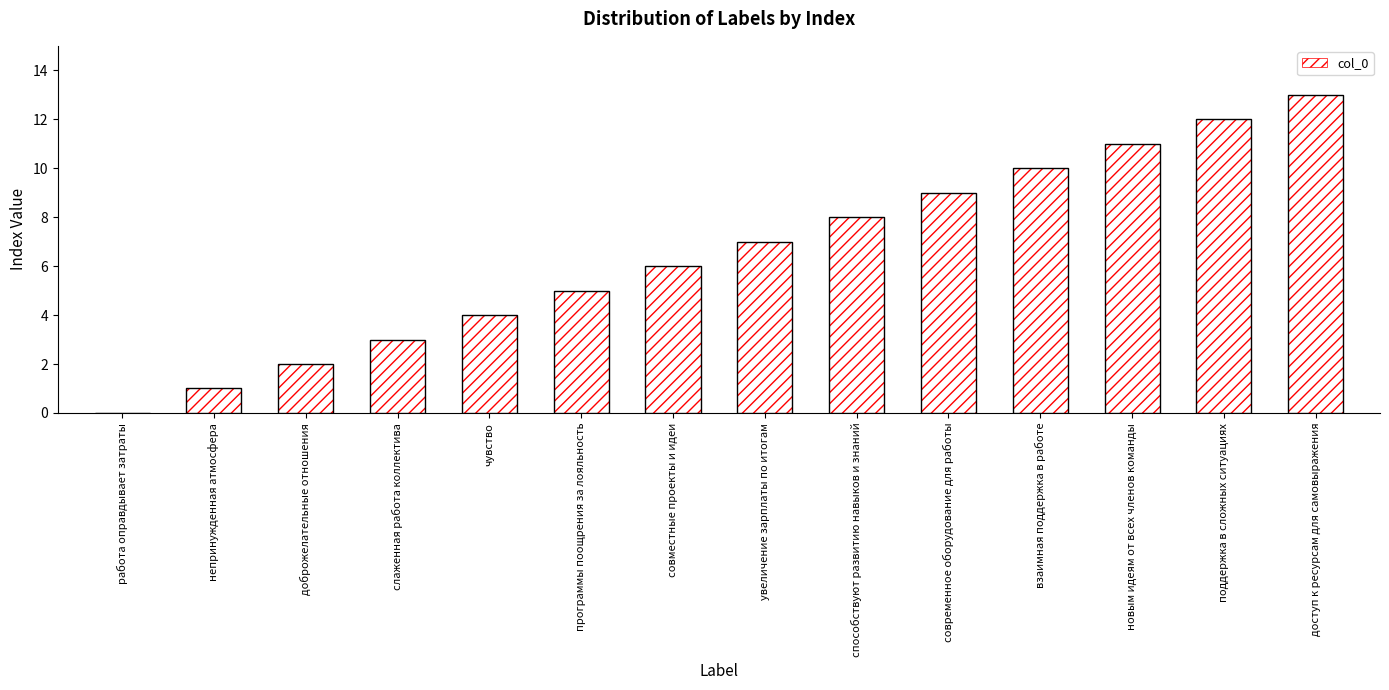

What is the change in value from способствуют развитию навыков и знаний to взаимная поддержка в работе?

+2